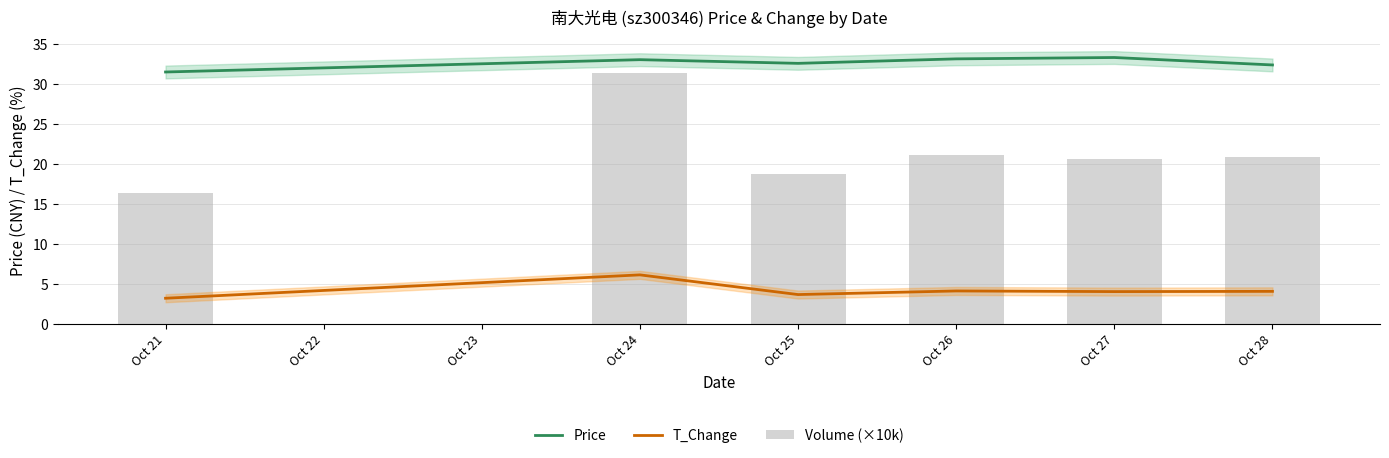

How many series are shown in this chart?

3